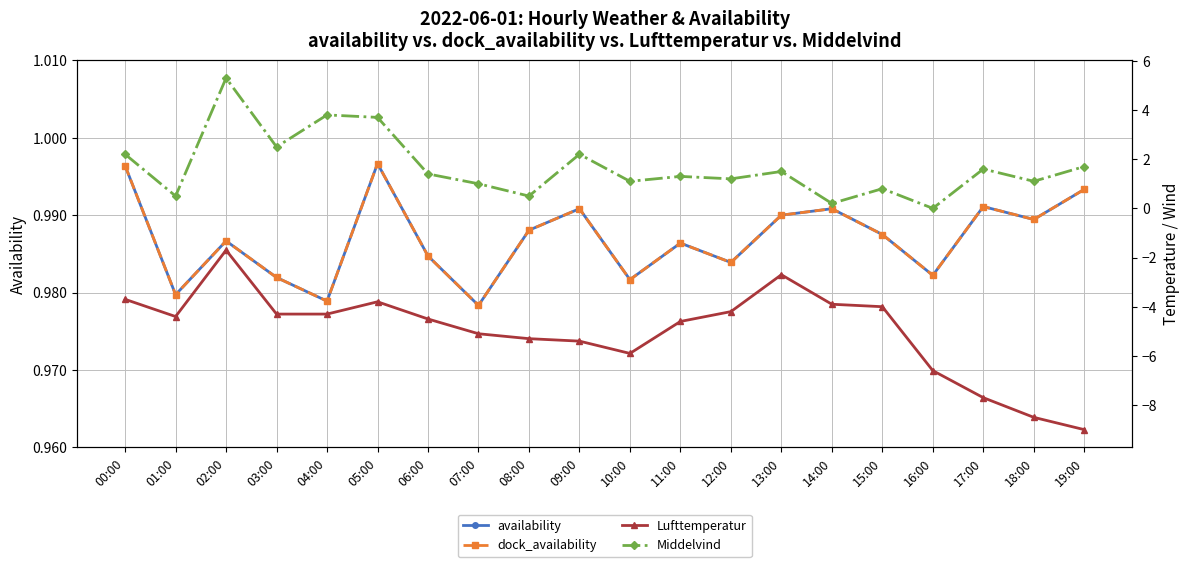

Does the chart display data point markers on the line(s)?

Yes